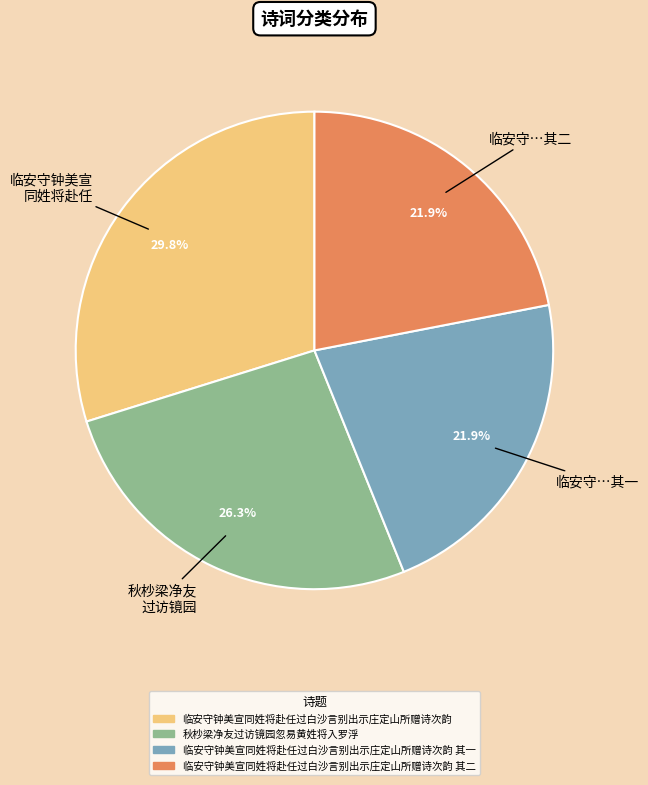

Does any single category account for the majority?

No